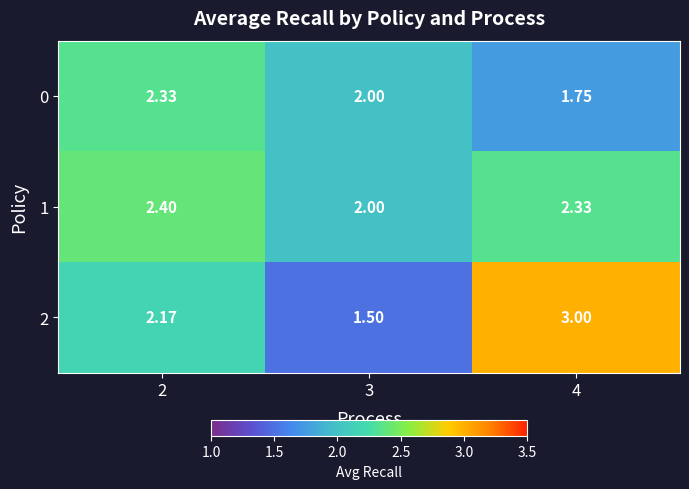

How many series are shown in this chart?

3